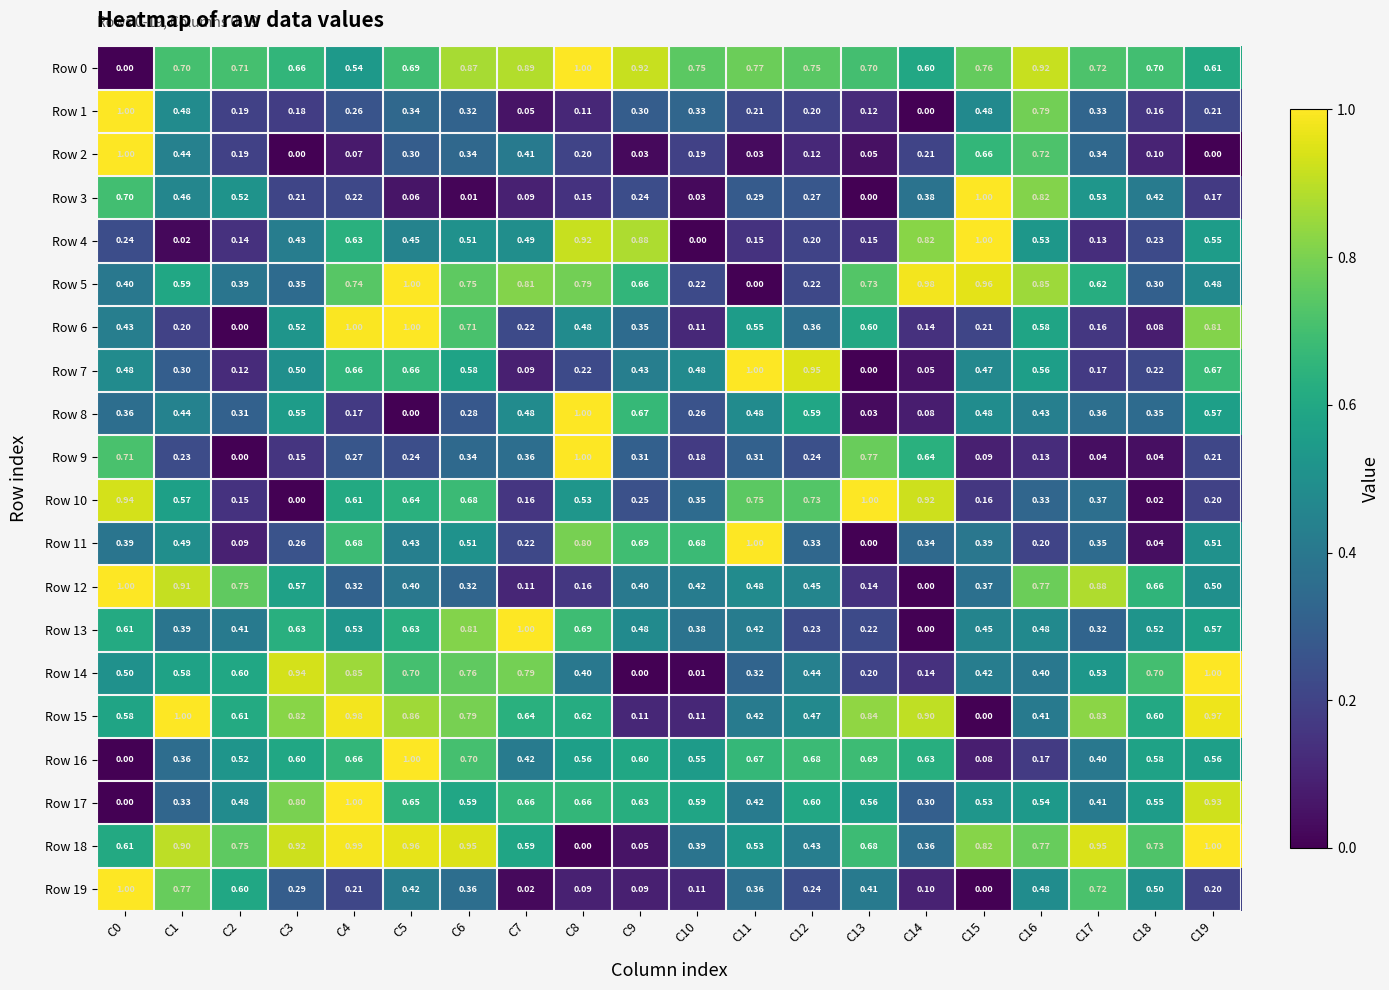

How many values in the Row 1 series exceed 0?

19